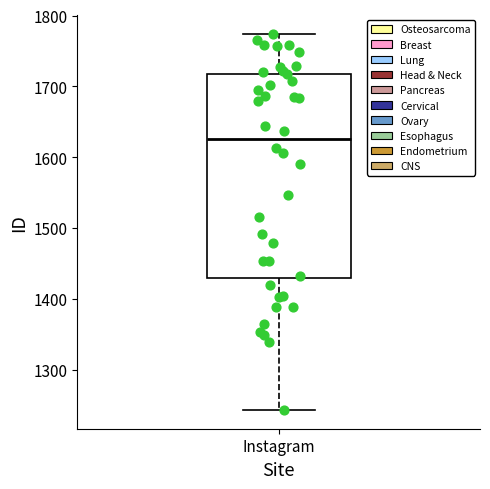

Transcribe this box plot: give where the median line is, the range the box spans, and where the two whiskers end, as read against the y-axis. The values are not printed on the chart, so give them approximately, as read against the axis.

median 1630, box 1430 to 1720, whiskers 1240 to 1770